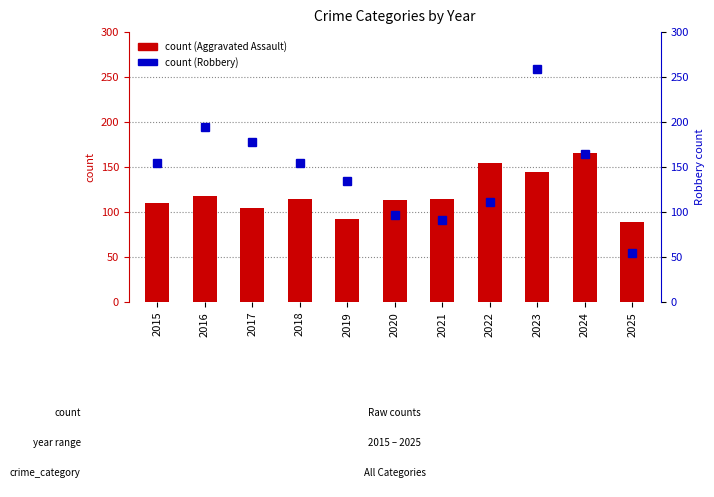

At which label is Robbery closest to 157?

2018